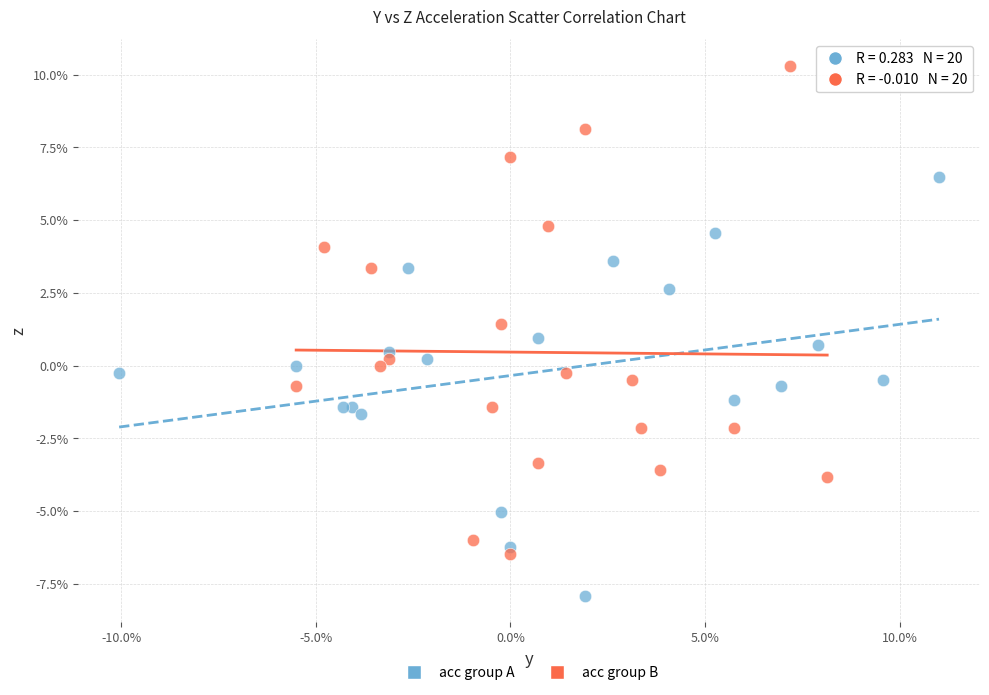

Which series contains the highest Y value?

acc group B